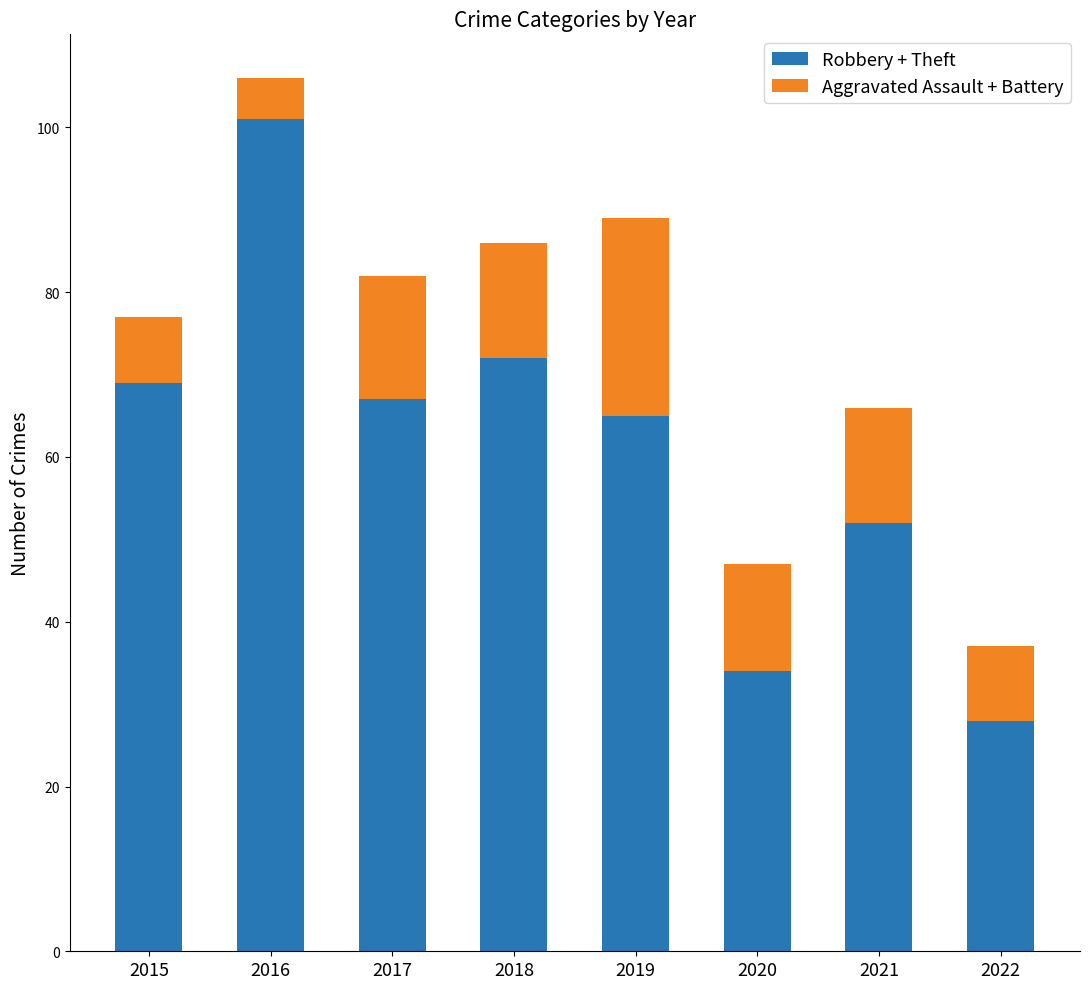

At which category is the sum across all series the highest?

2016